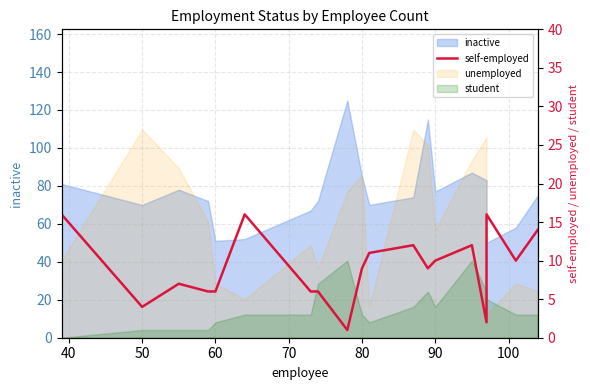

What is the greatest value displayed?

16